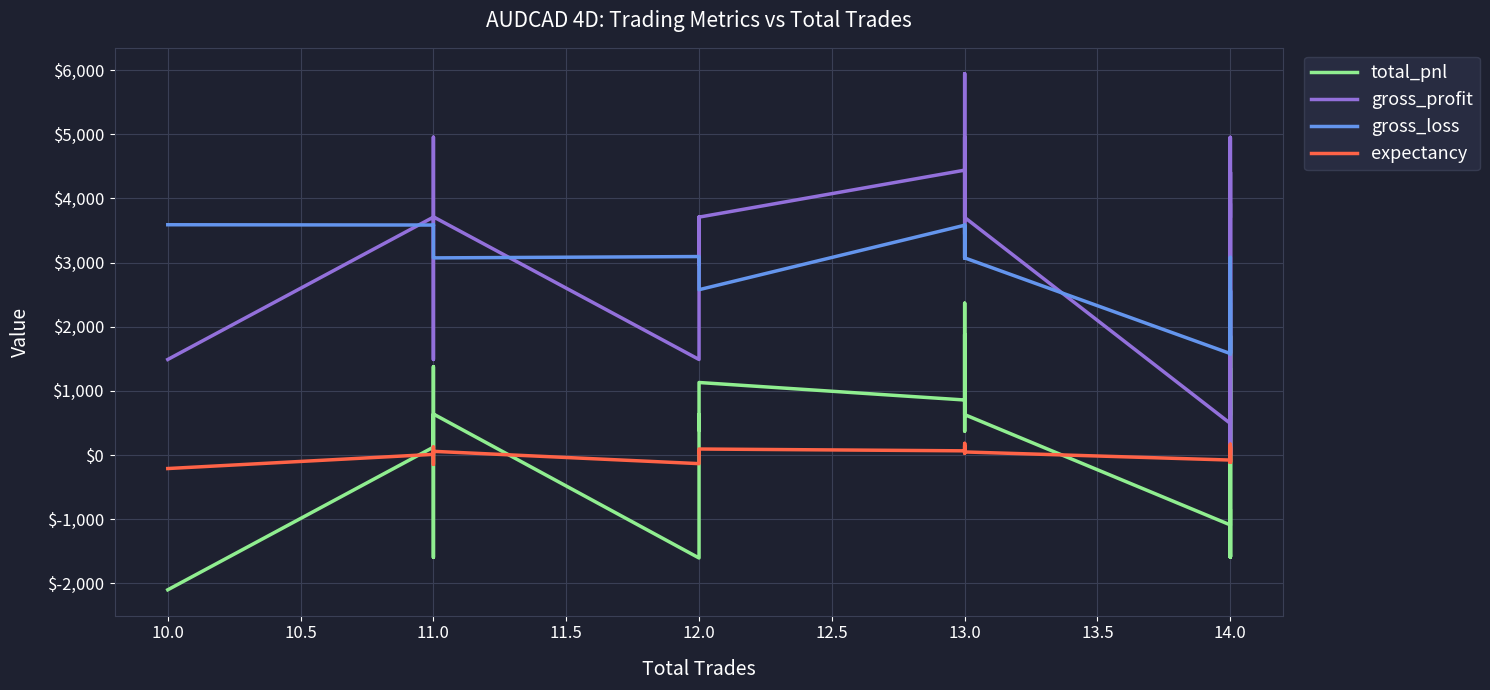

How many lines are shown in the chart?

4